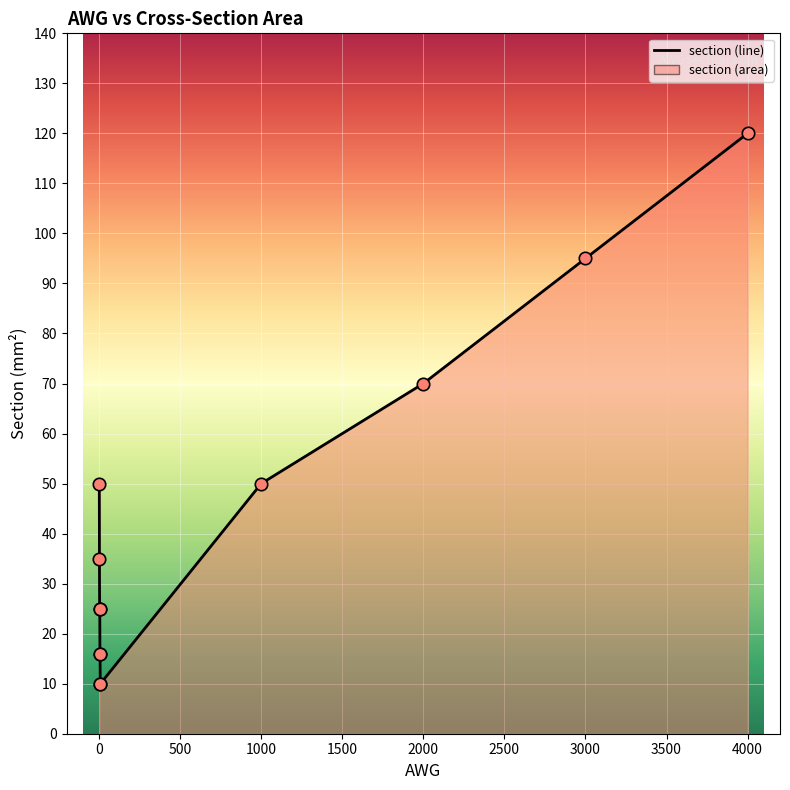

Between 5 and 7, which is larger?

5